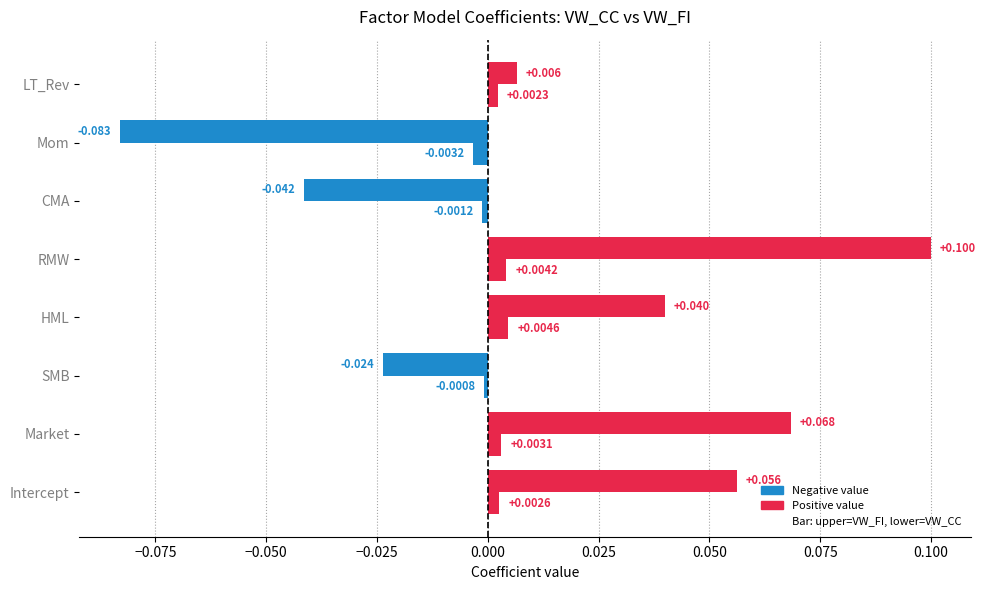

How many categories are shown in the chart?

8